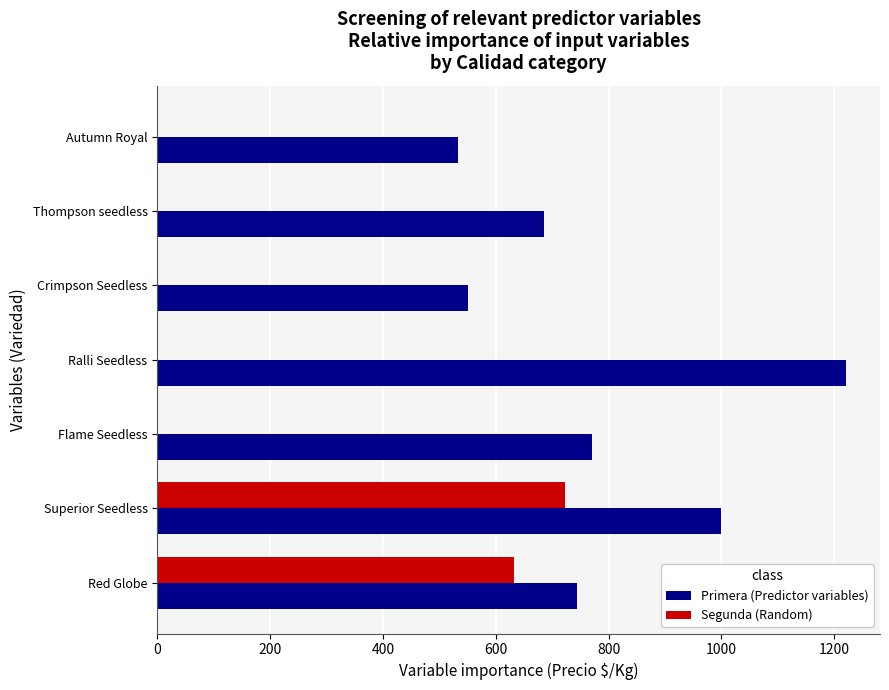

Which label corresponds to the largest value in the chart?

Ralli Seedless